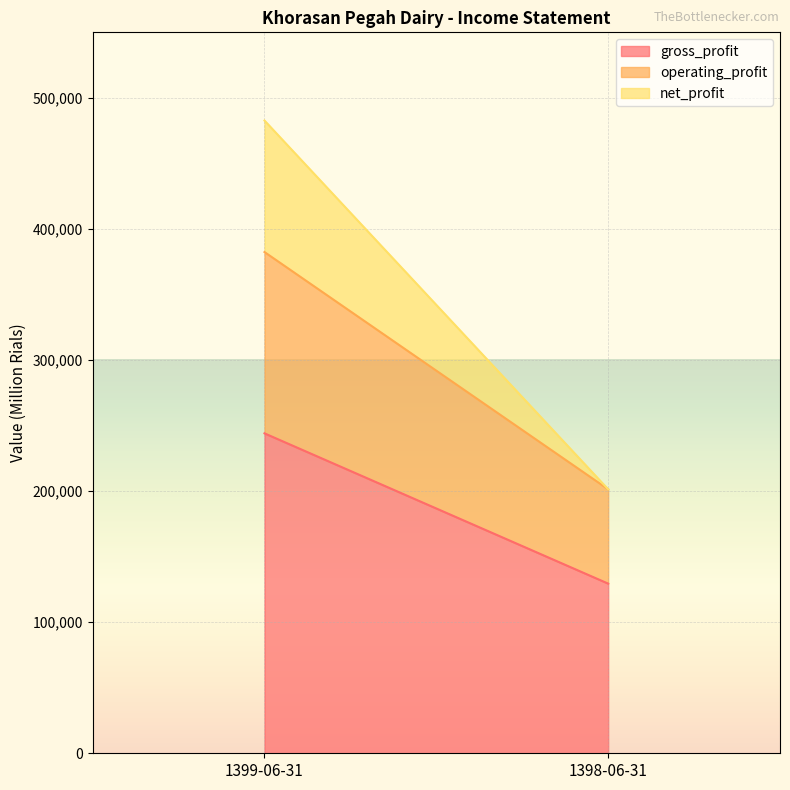

What position from the left is 1399-06-31?

1